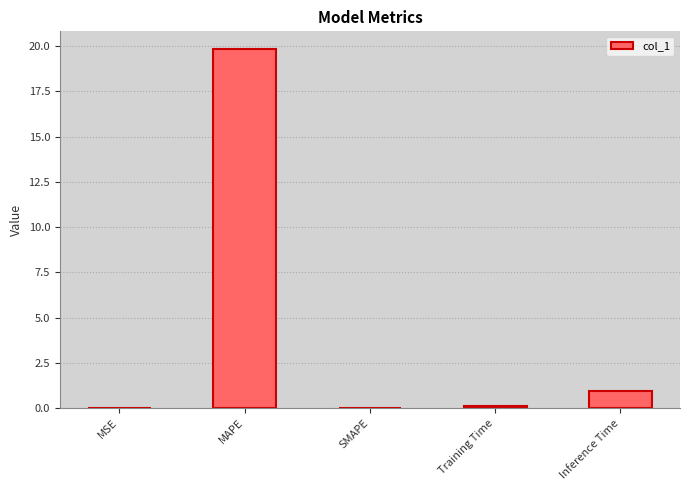

At which label is the value closest to 9?

Inference Time